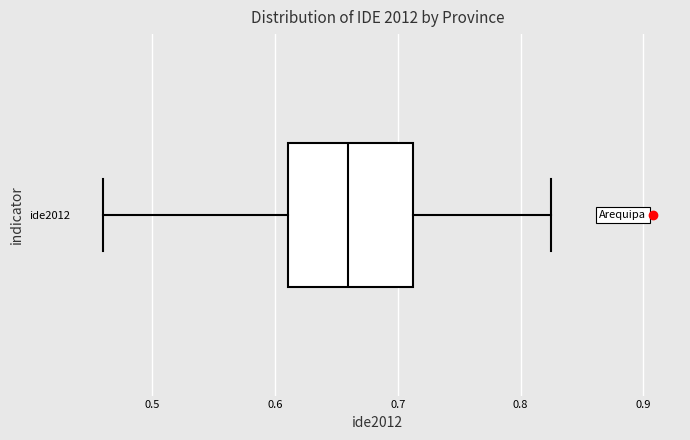

Where does the median line of the box for ide2012 sit on the x-axis? The values are not printed on the chart, so give them approximately, as read against the axis.

0.66